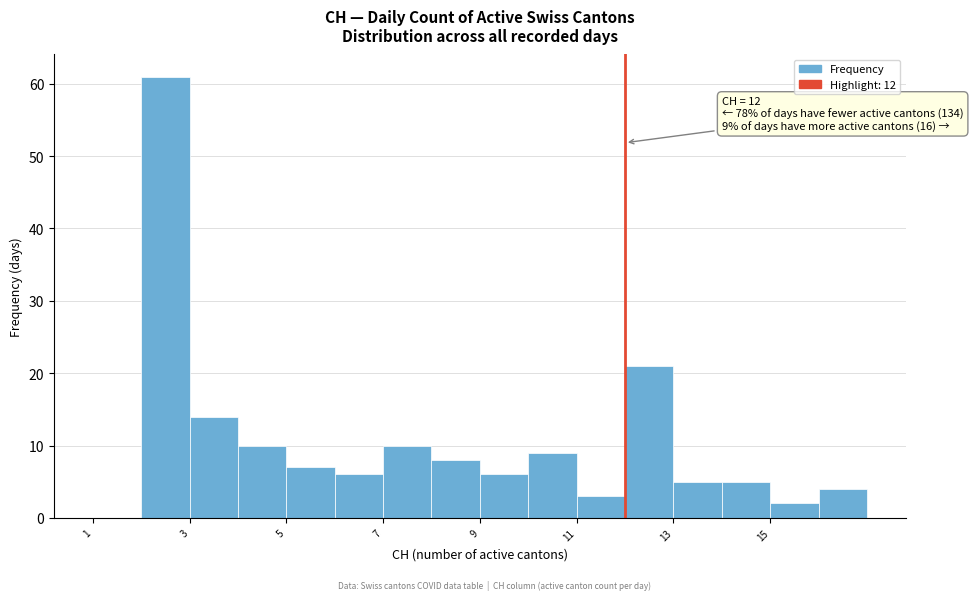

Which range on the x-axis has the tallest bar?

2 to 3